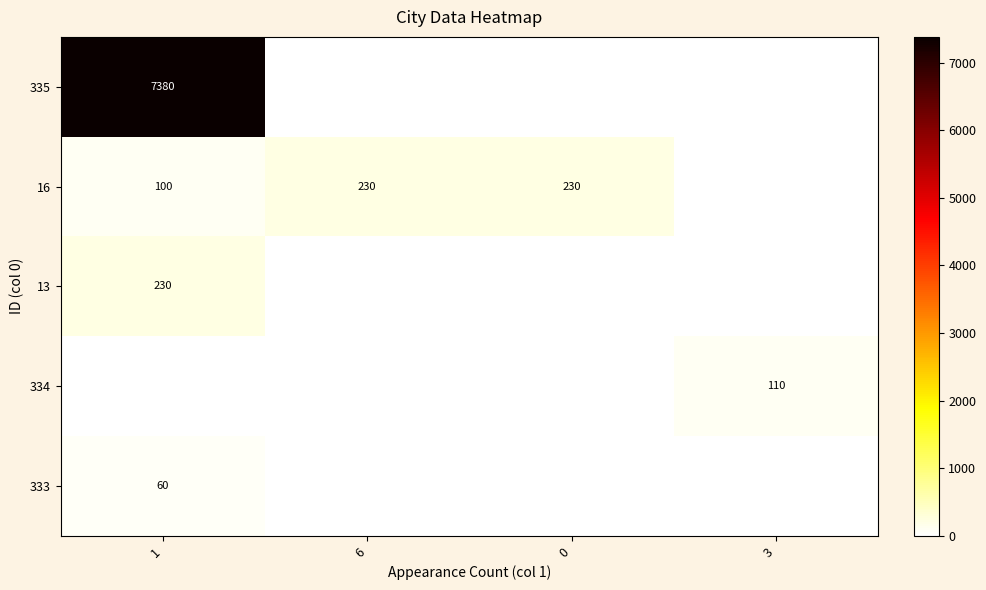

True or false: 16 has a value of 100 at 1.

True